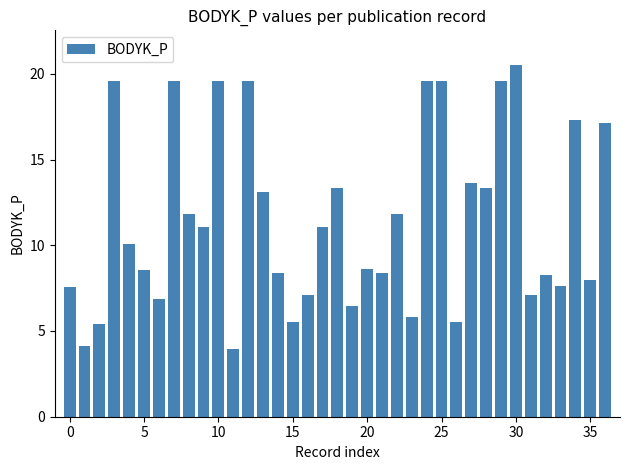

What is the maximum value shown in the chart?

20.5